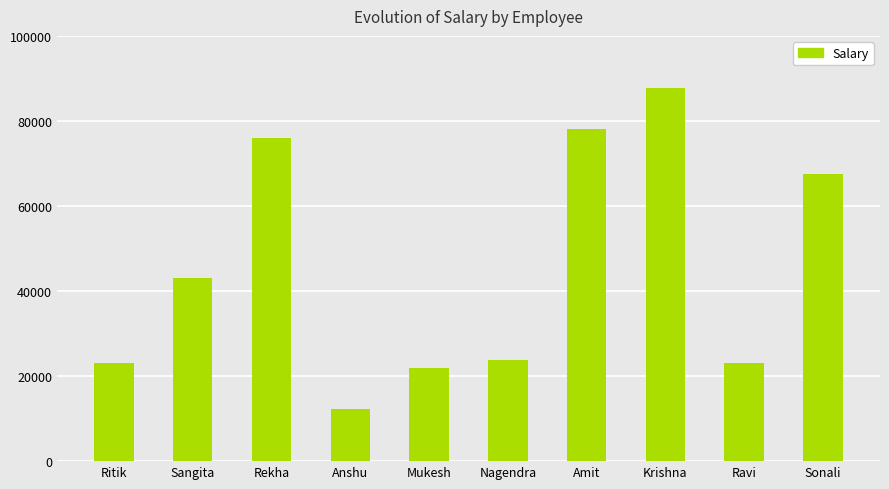

What is the label of the 10th bar from the left?

Sonali